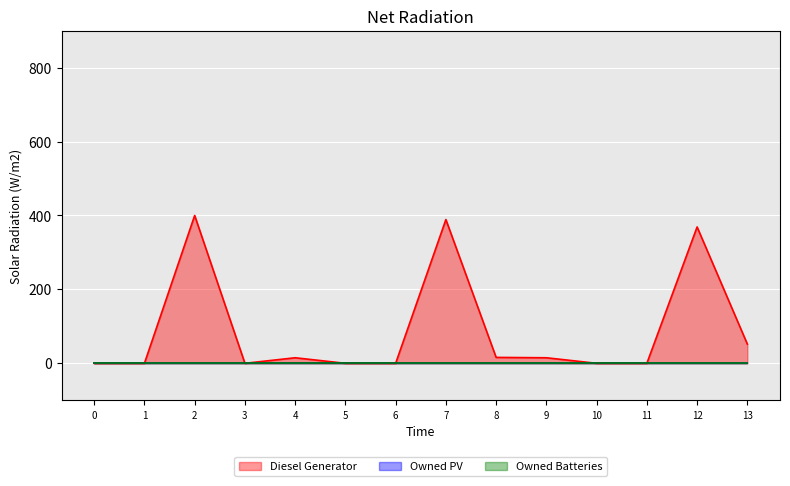

What value does the Diesel Generator series have at 13?

52